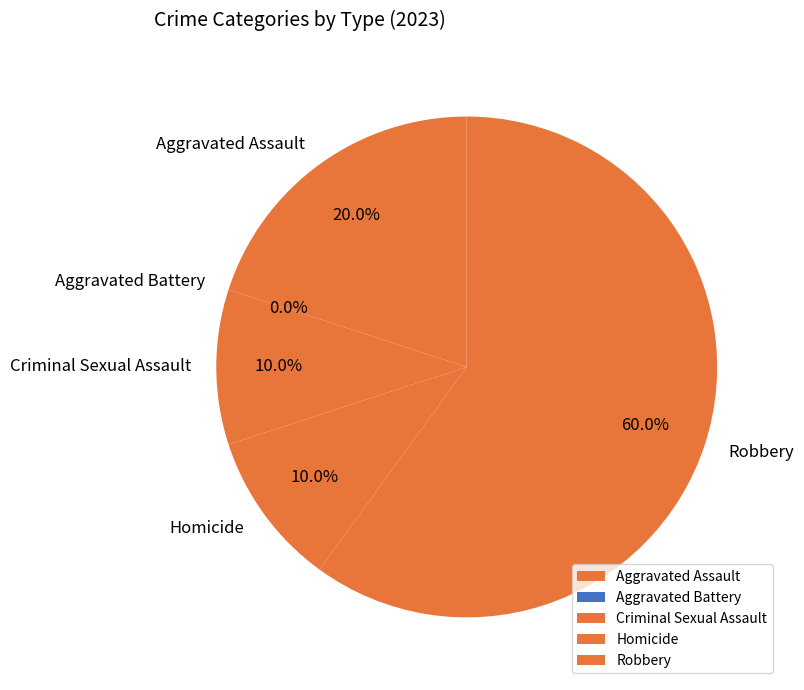

To the nearest percent, what is the average slice percentage?

20%